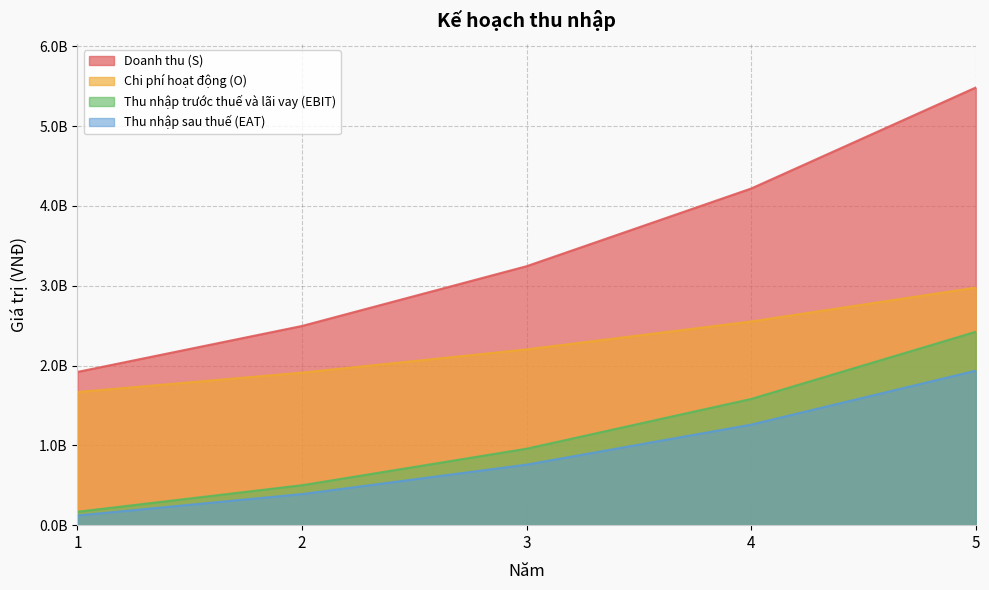

What is the value of the Doanh thu (S) point at the 1st from the left?

1920000000